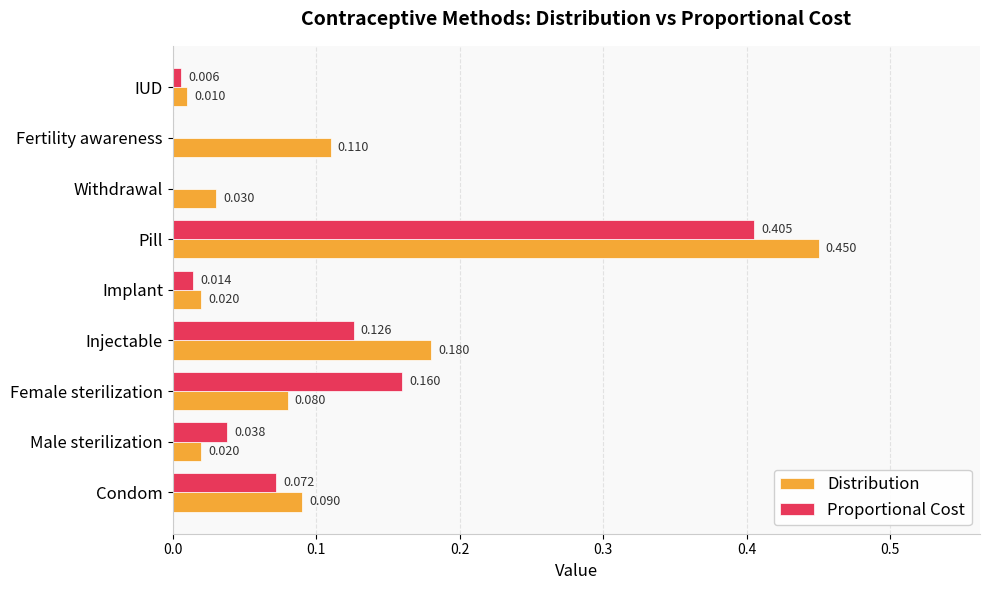

At which category is the sum across all series the highest?

Pill